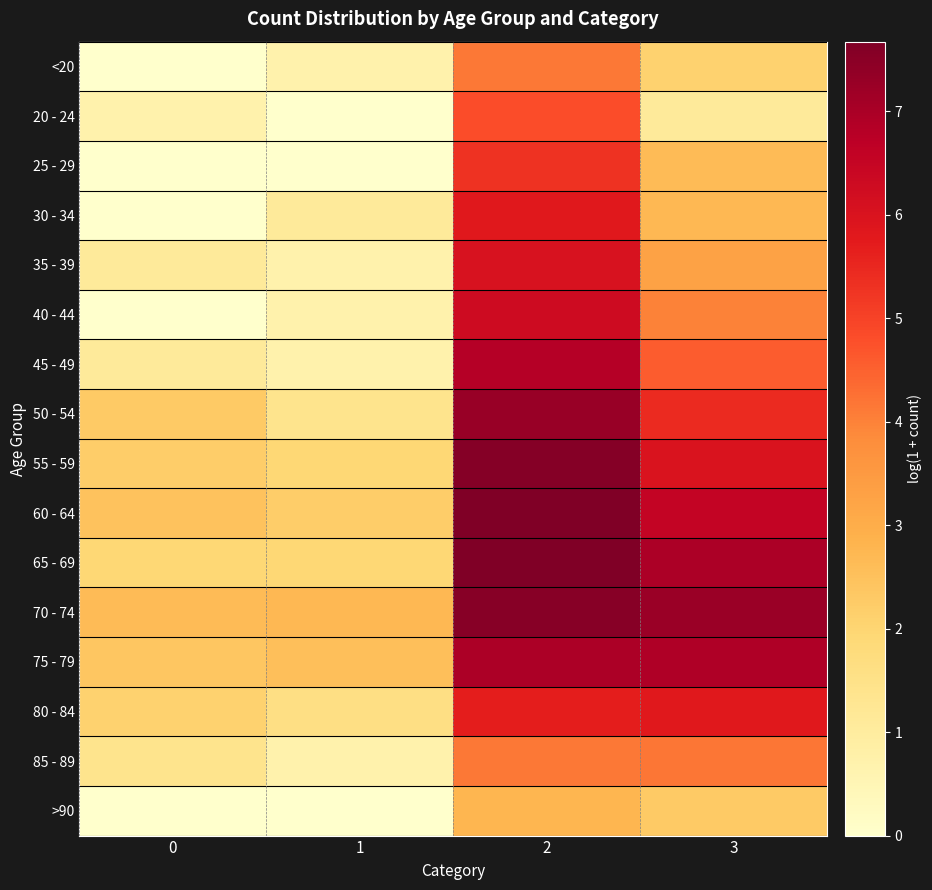

Rank the series by their maximum value, from lowest to highest.

>90, <20, 85 - 89, 20 - 24, 25 - 29, 30 - 34, 80 - 84, 35 - 39, 40 - 44, 45 - 49, 75 - 79, 50 - 54, 70 - 74, 55 - 59, 65 - 69, 60 - 64